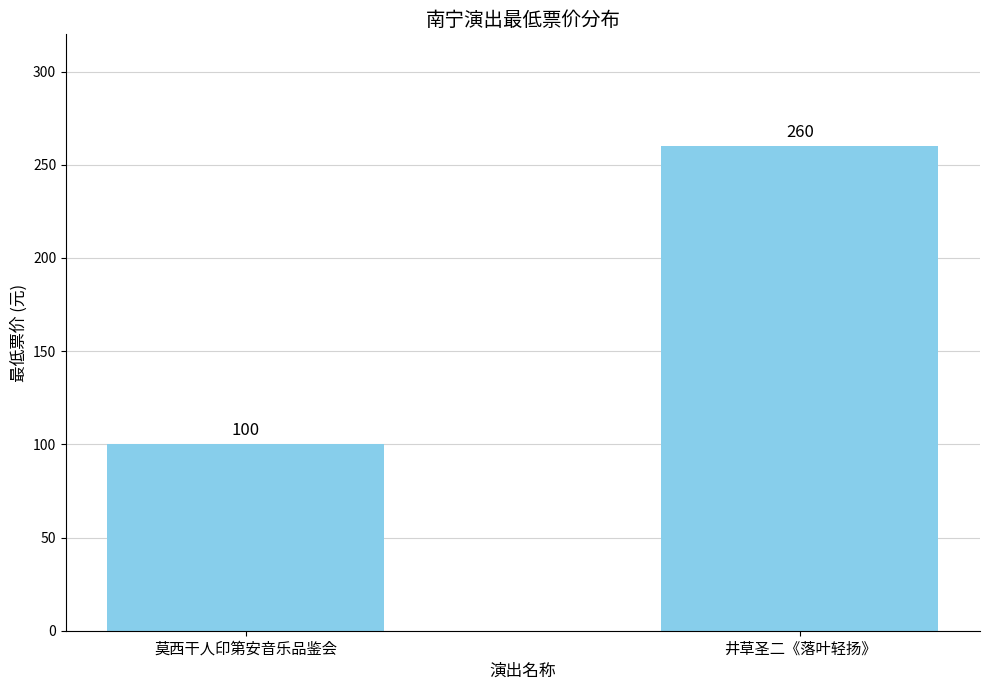

True or false: the data shows 100 at 莫西干人印第安音乐品鉴会.

True